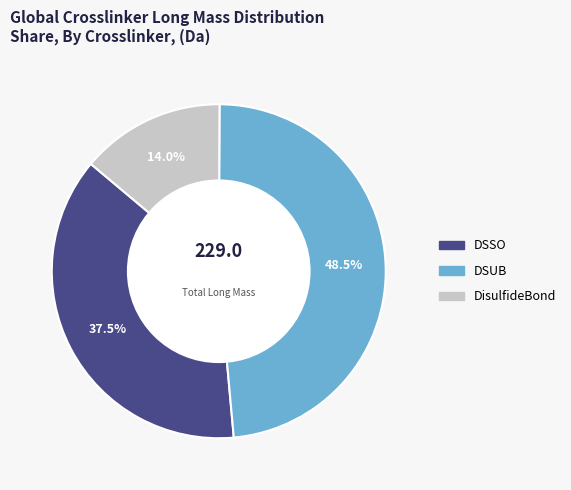

Is there a majority slice in this chart?

No